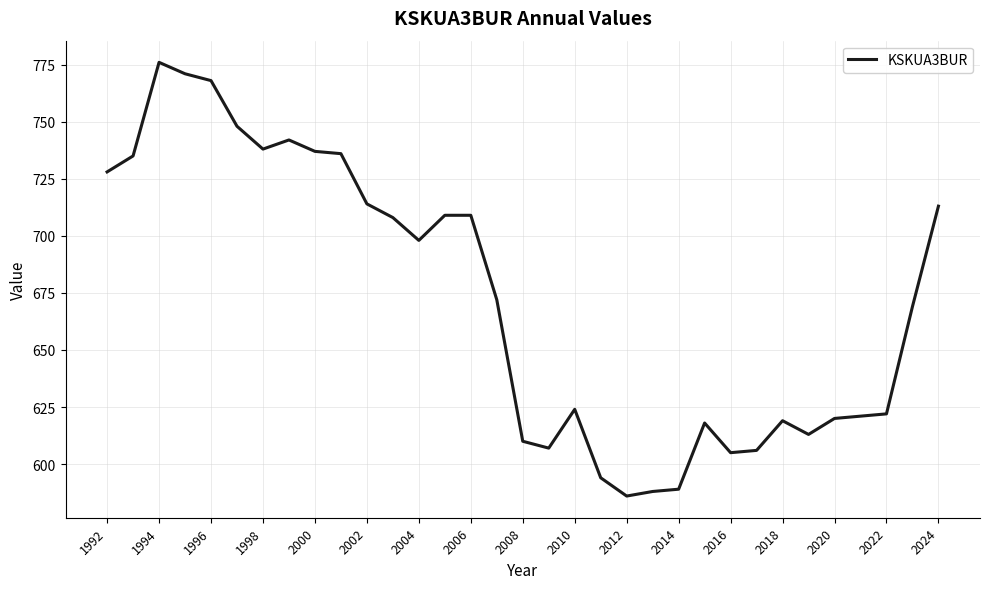

What is the greatest value displayed?

776